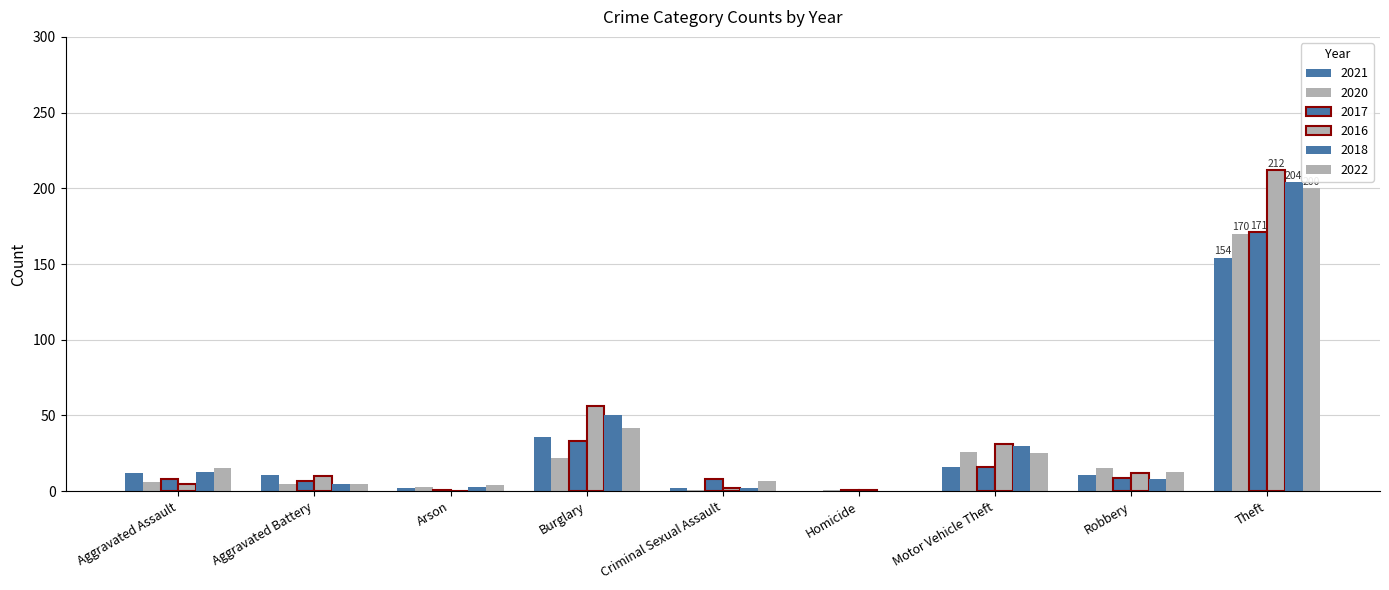

The 2017 series shows 33 at Burglary. True or false?

True